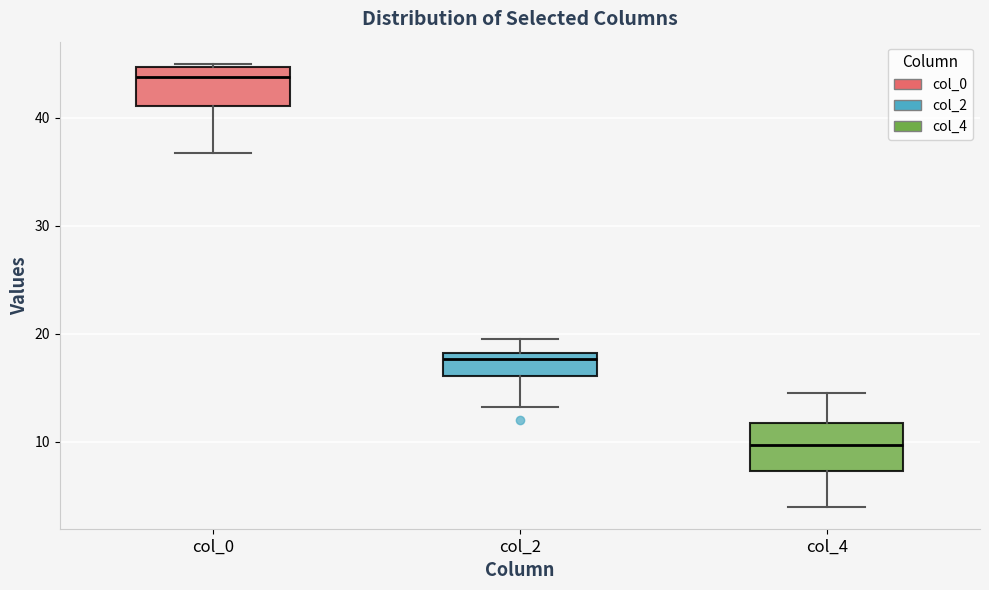

Reading left to right, read every box against the y-axis: the position of its median line, the range the box covers, and the ends of its whiskers. The values are not printed on the chart, so give them approximately, as read against the axis.

col_0: median 44, box 41 to 45, whiskers 37 to 45 (just above the box's upper edge)
col_2: median 18 (just below the box's upper edge), box 16 to 18, whiskers 13 to 20
col_4: median 10, box 7 to 12, whiskers 4 to 15